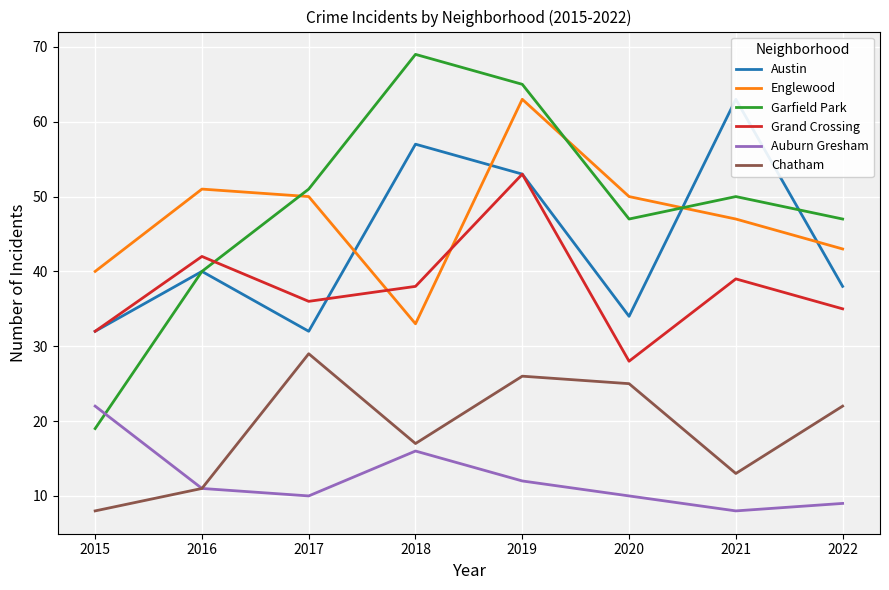

How many lines are shown in the chart?

6